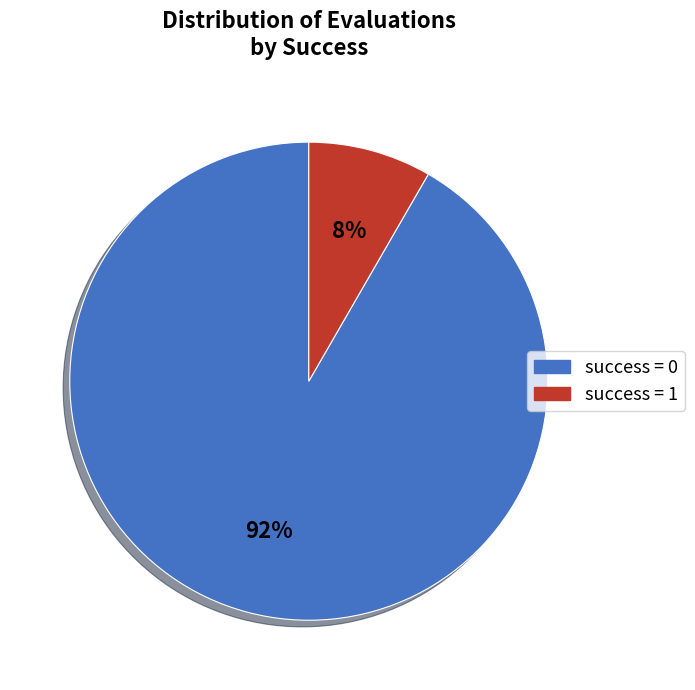

What percentage is the success = 0 slice, to the nearest percent?

92%